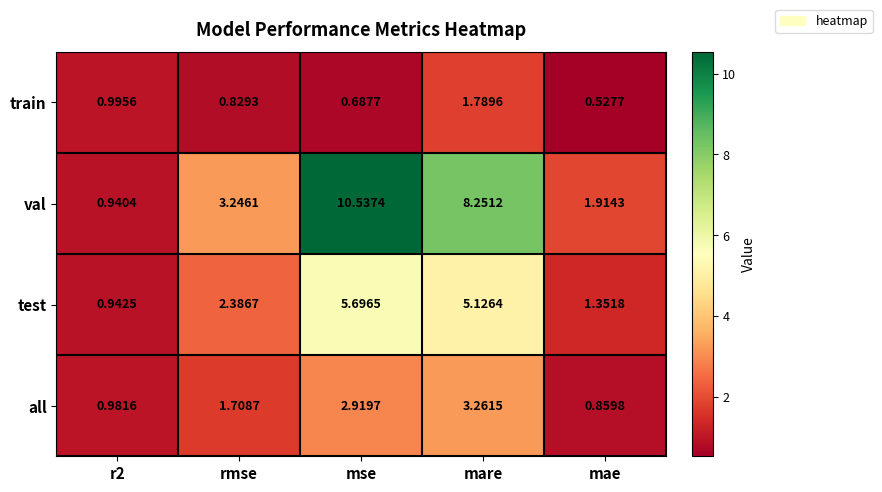

Rank the series at rmse from lowest to highest value.

train, all, test, val